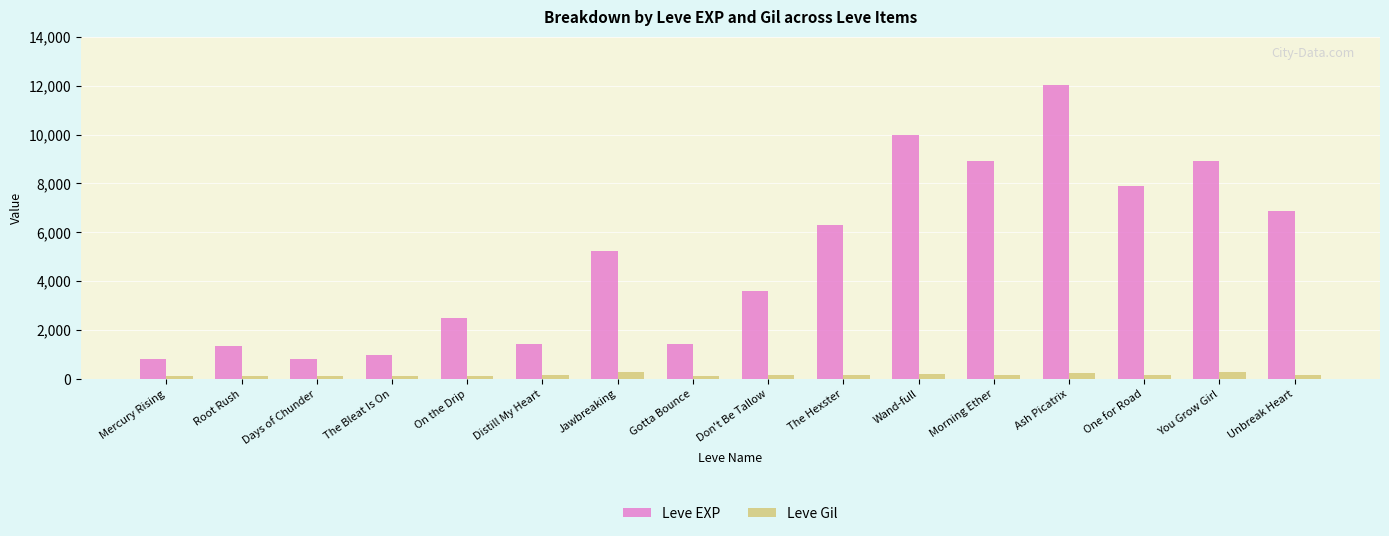

Count the number of categories in the chart.

16